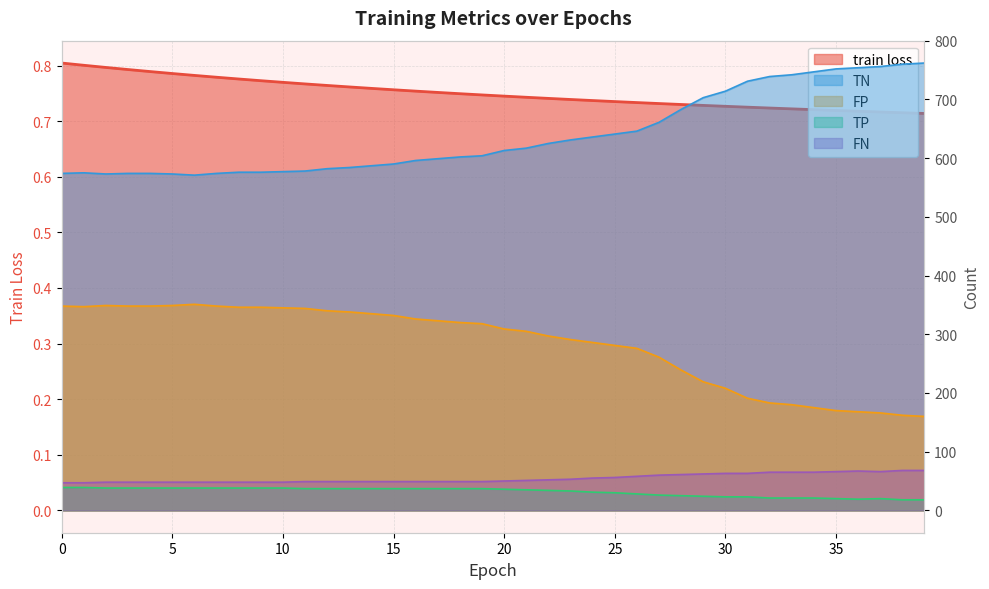

How many interior local peaks does the TP series have?

1